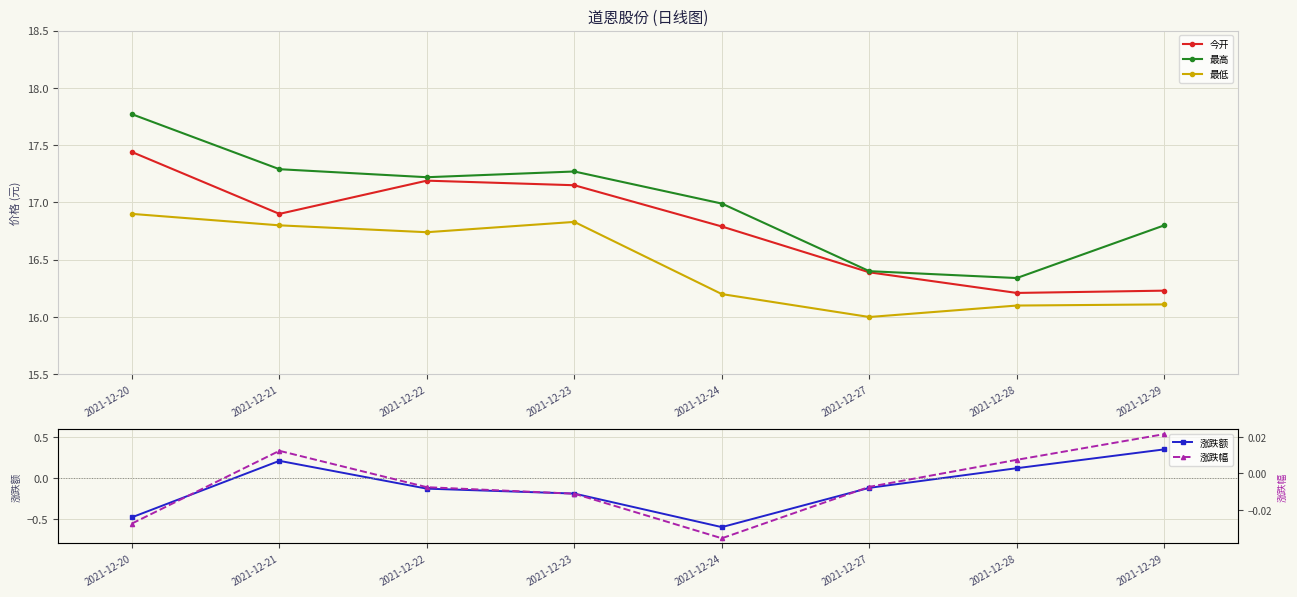

What is the minimum value shown in the chart?

-0.6